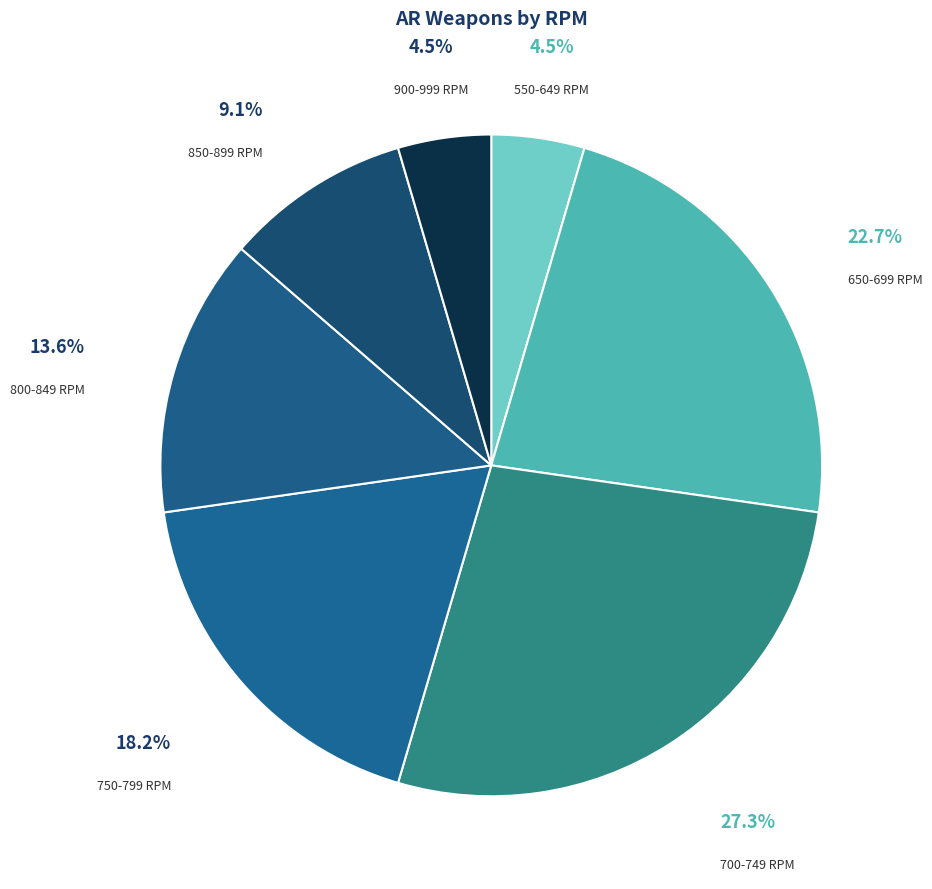

Count the number of slices in the pie.

7